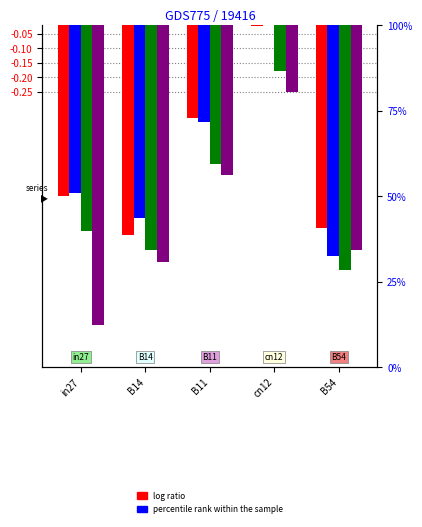

What is the total value across all series at in27?

-3.0